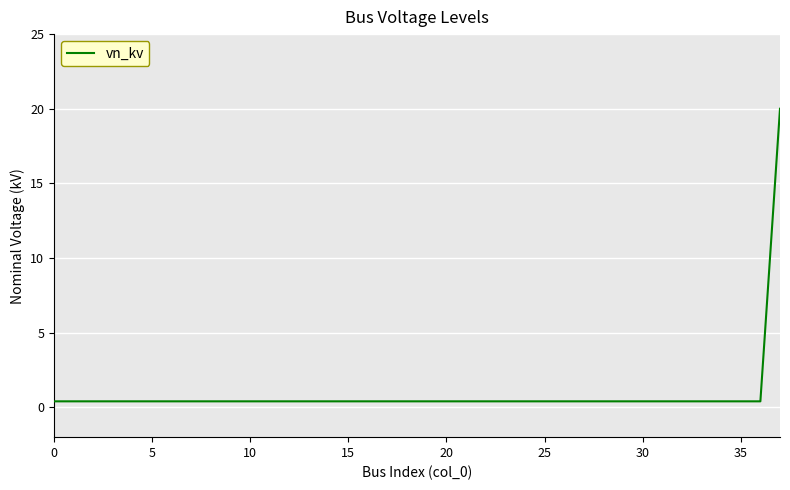

What is the greatest value displayed?

20.0